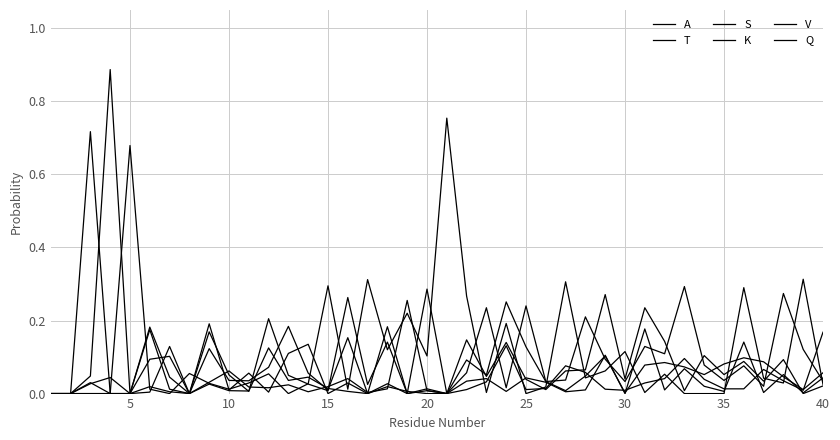

Does the chart have visible grid lines?

Yes